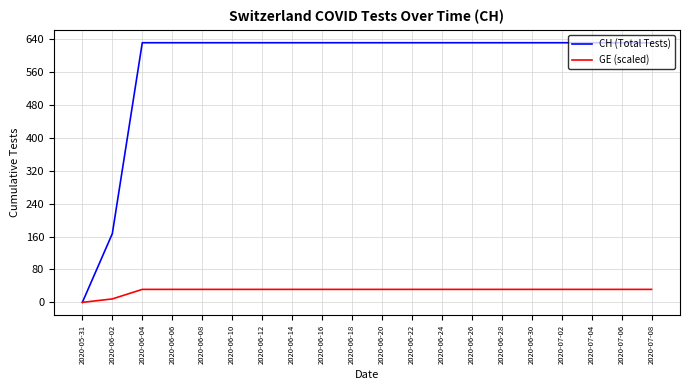

How many values in the CH (Total Tests) series are below 631?

2